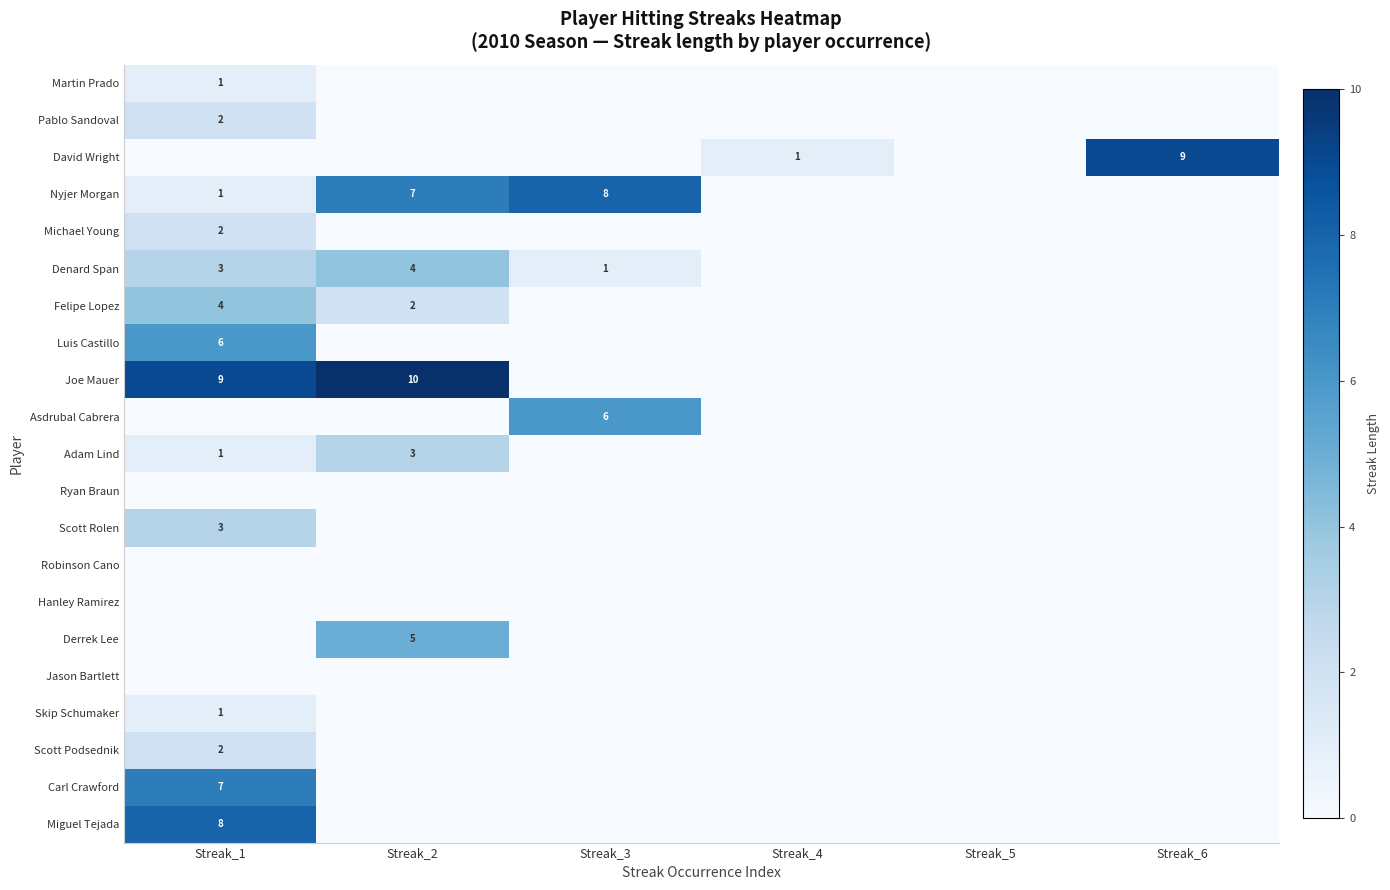

The value of Denard Span at Streak_1 is 3. True or false?

True